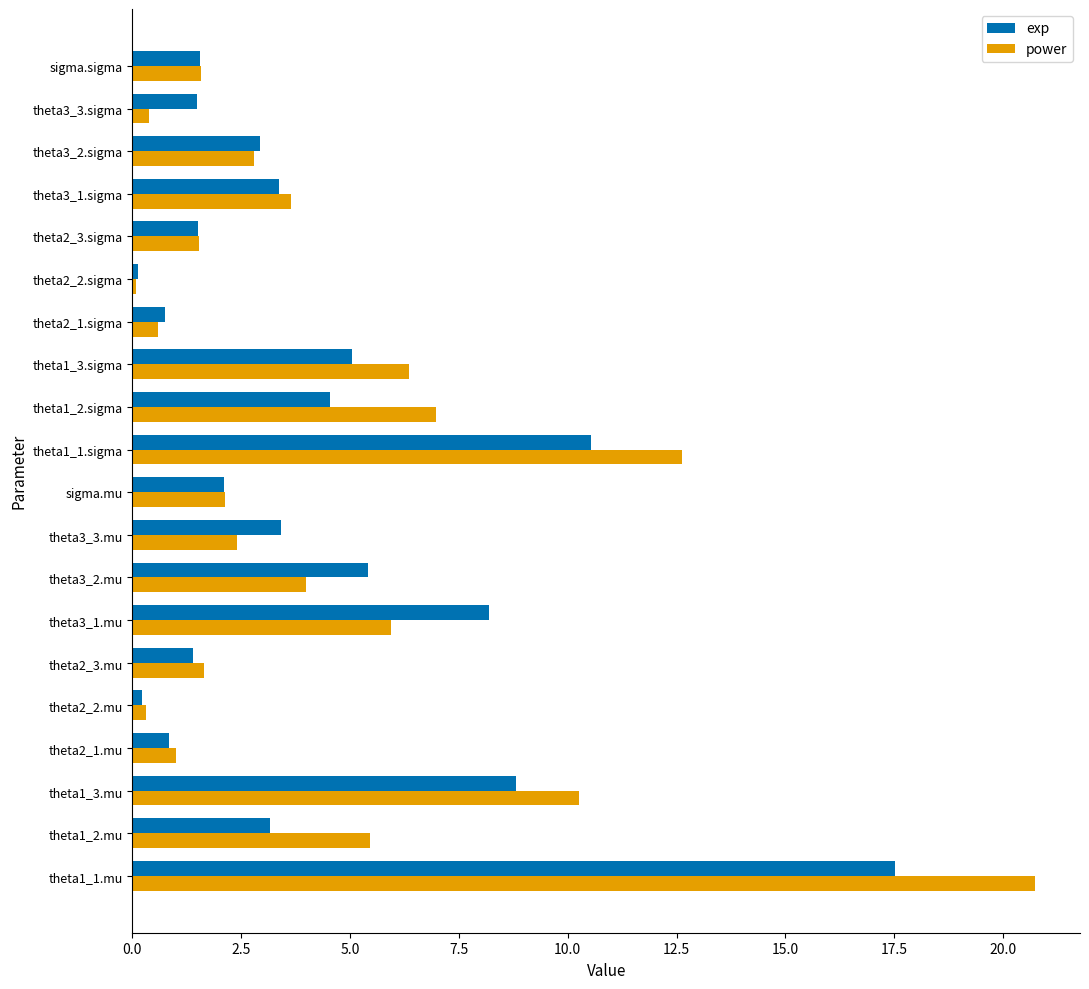

List the series in order of their peak value, lowest first.

exp, power